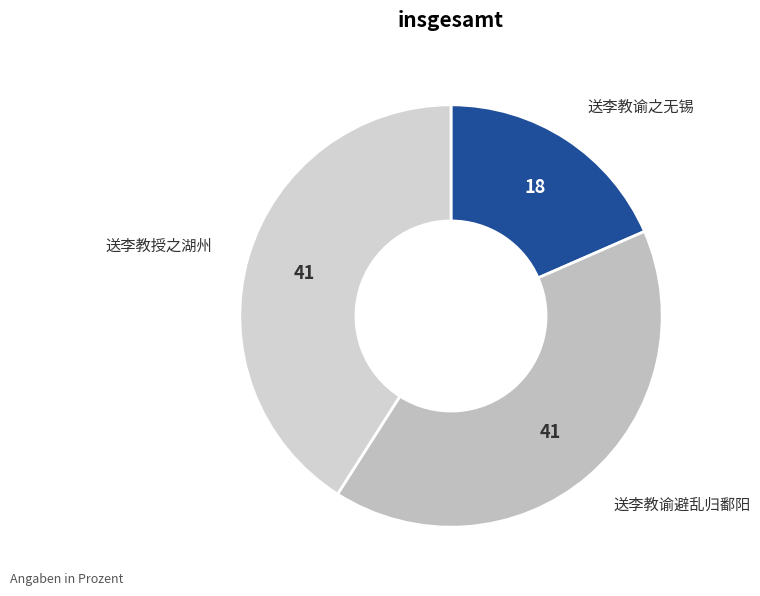

Which slice is the smallest?

送李教谕之无锡